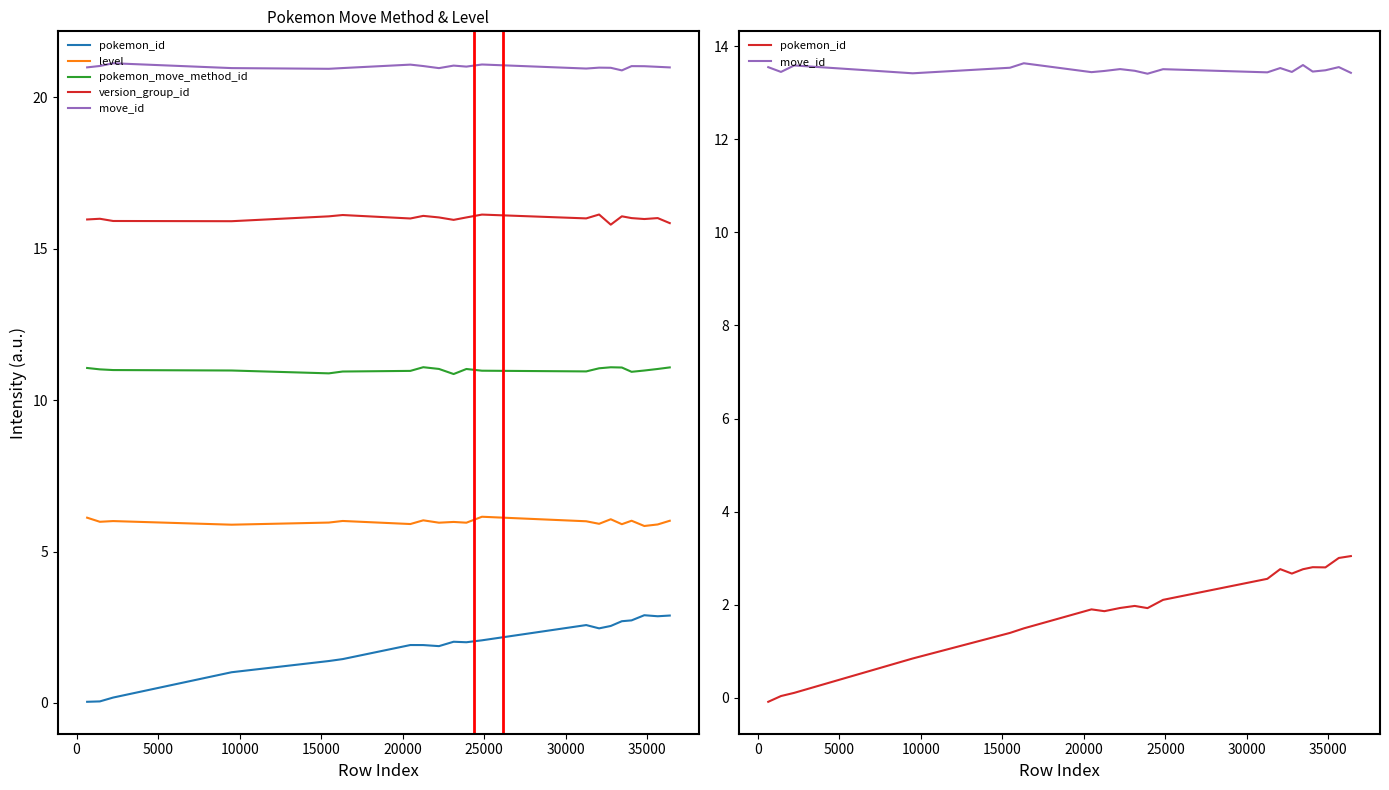

The pokemon_move_method_id series shows 4.4 at −5000. True or false?

False